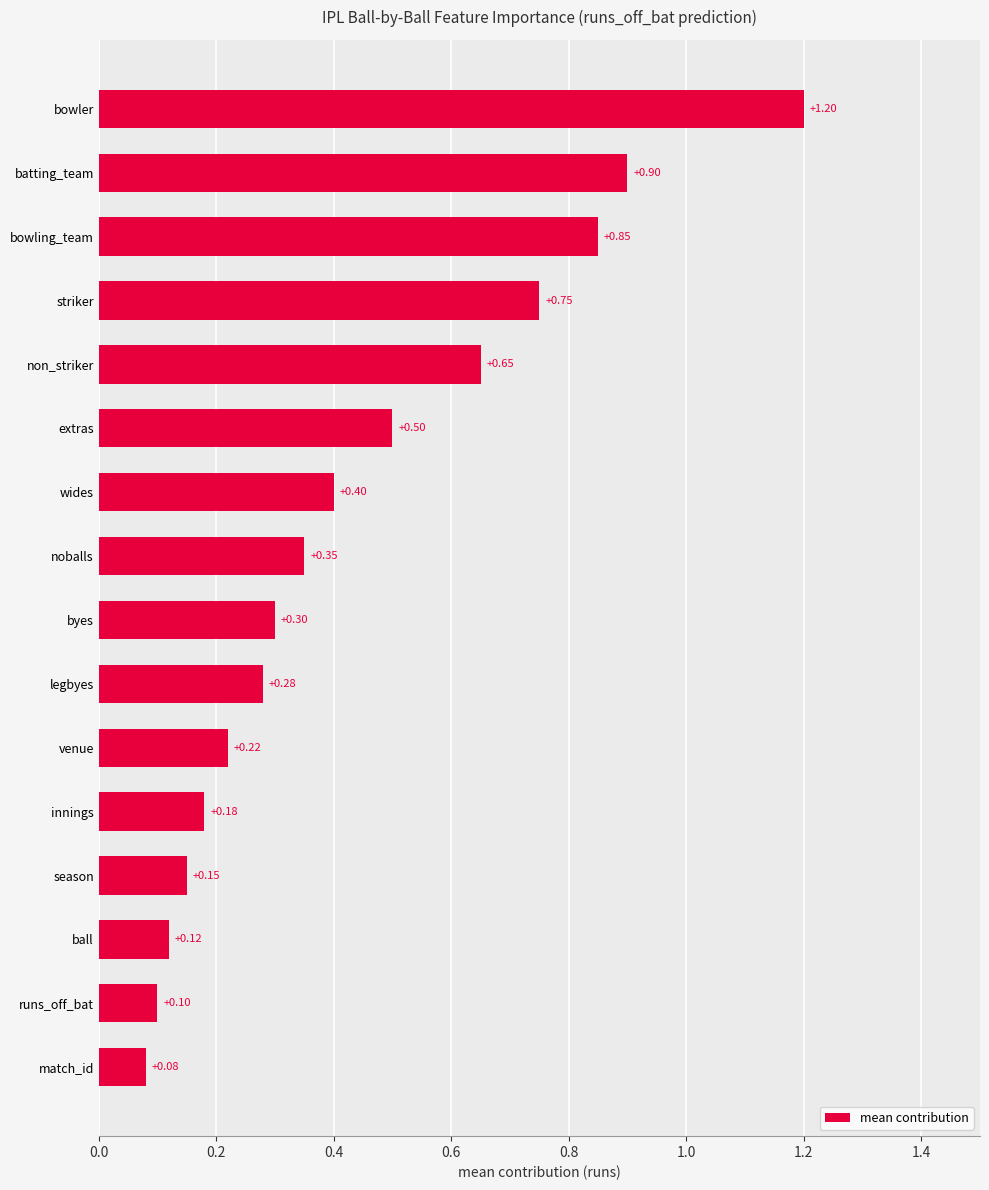

At which category does the chart reach its peak across all series?

bowler